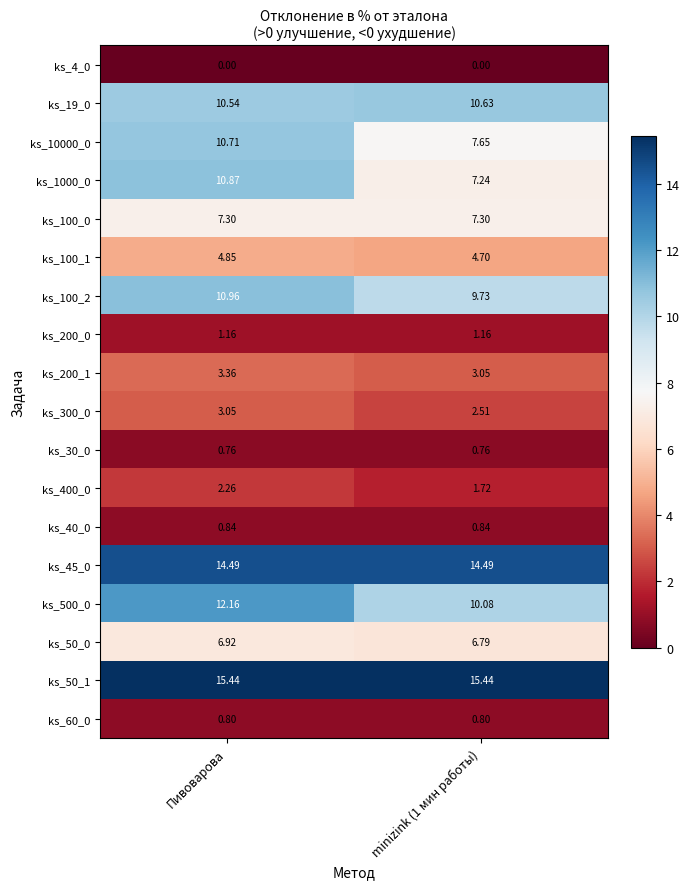

Between Пивоварова and minizink (1 мин работы), which series saw the biggest shift?

ks_1000_0